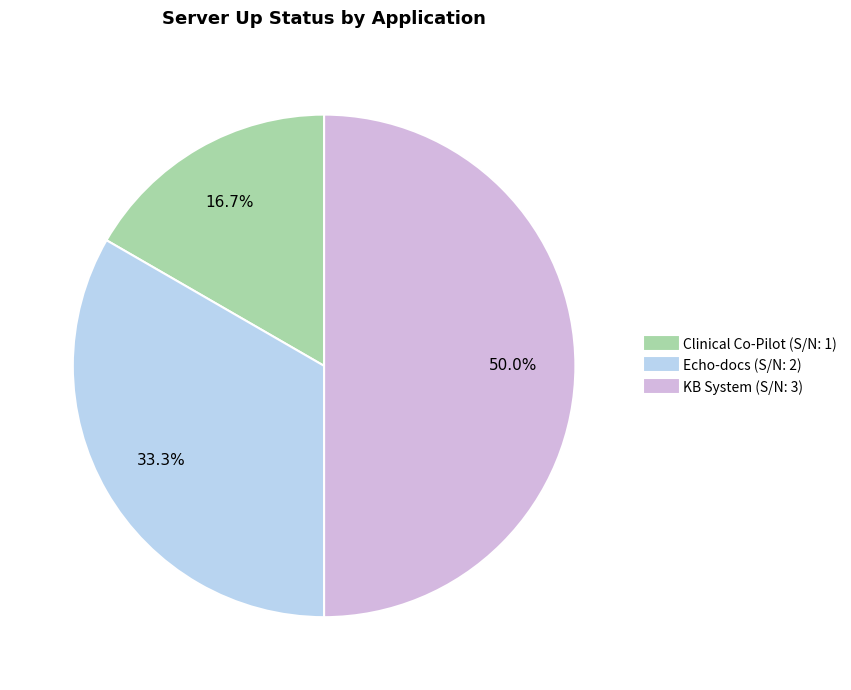

Approximately how many times larger is the value at KB System compared to Clinical Co-Pilot?

3.0